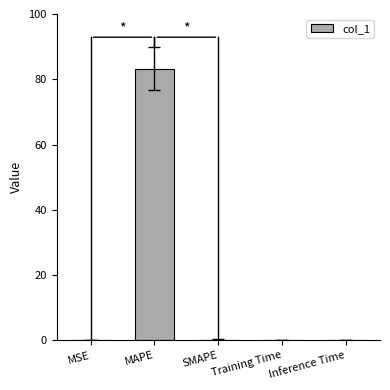

What is the maximum value shown in the chart?

83.2